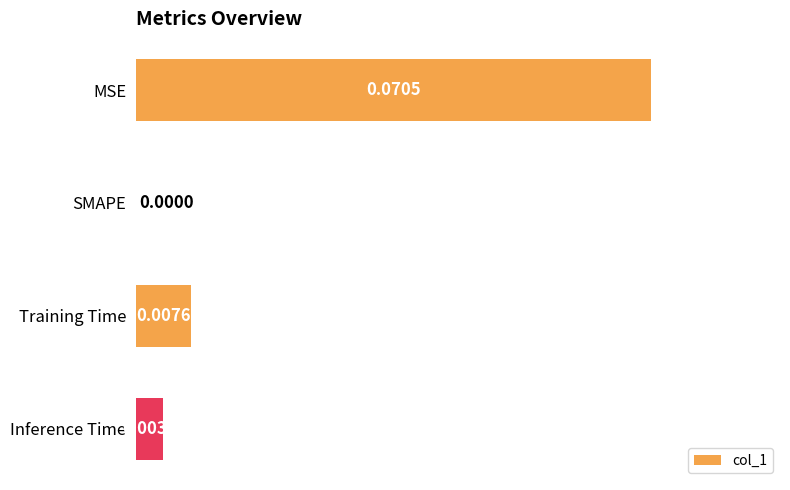

At which label is the value closest to 0?

SMAPE